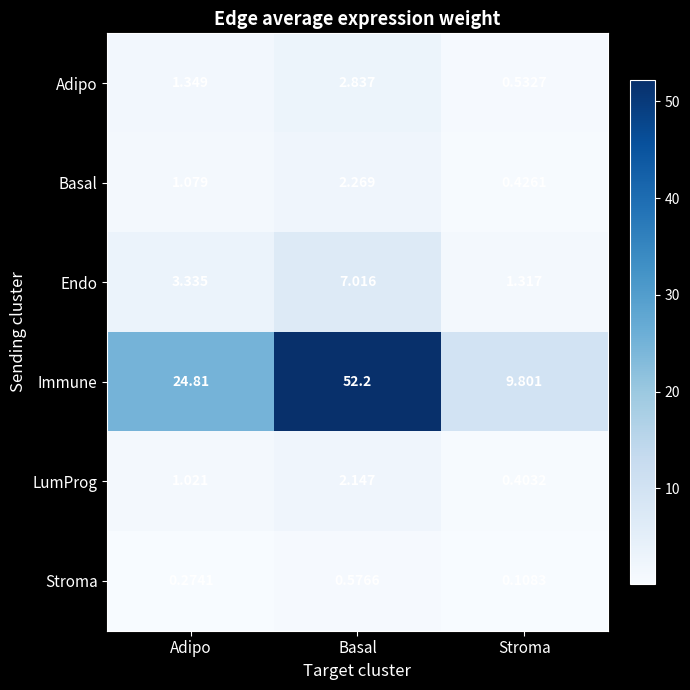

Rank the categories by Adipo value from highest to lowest.

Basal, Adipo, Stroma